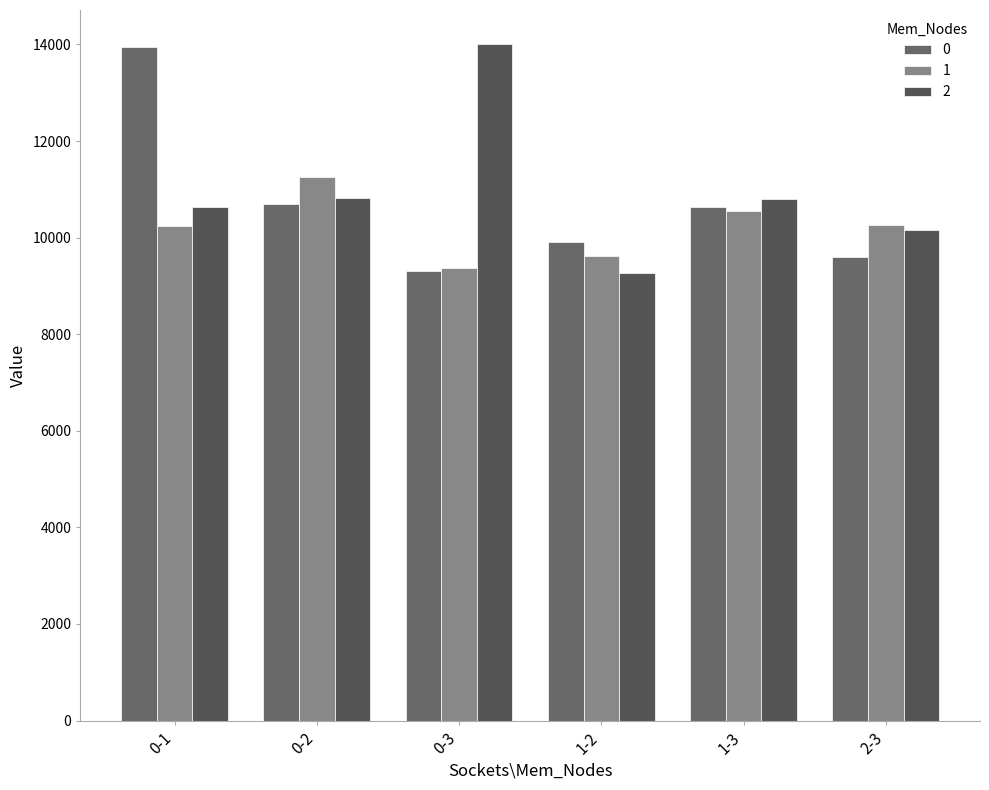

What is the greatest value displayed?

14012.9